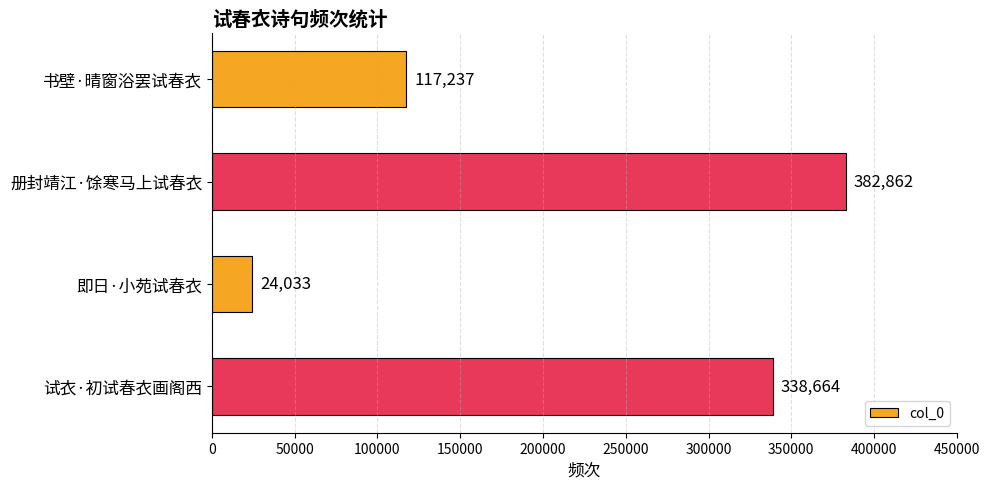

What is the greatest value displayed?

382862